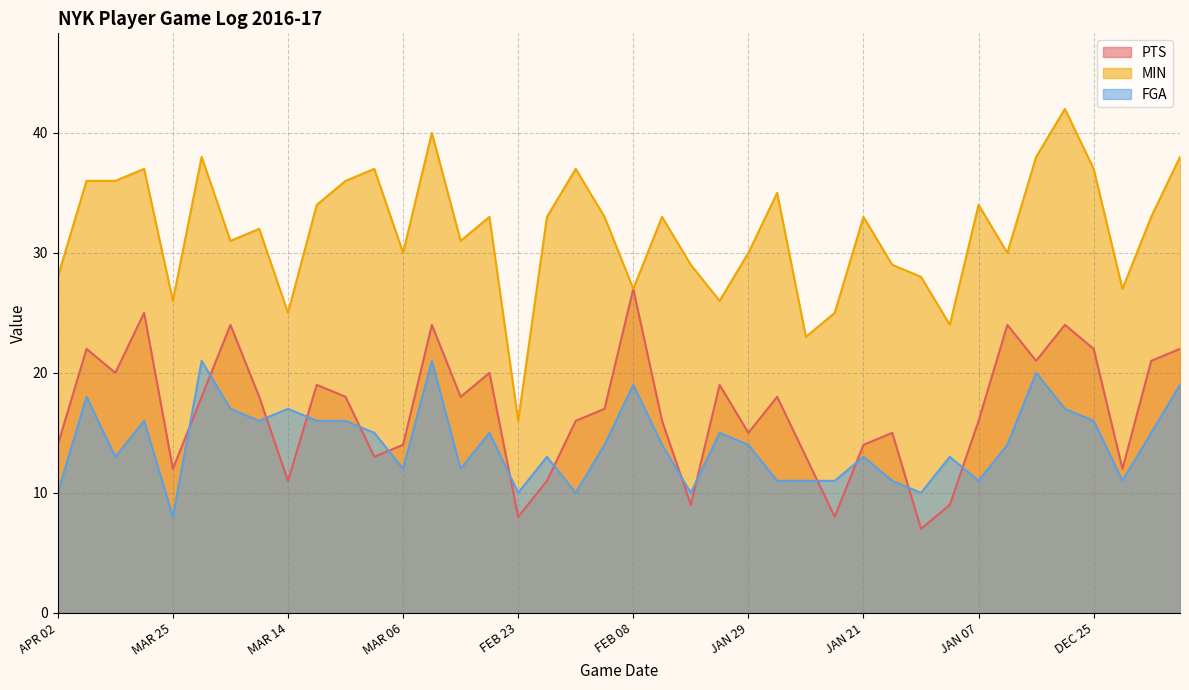

Rank the series at MAR 29 from highest to lowest value.

MIN, PTS, FGA